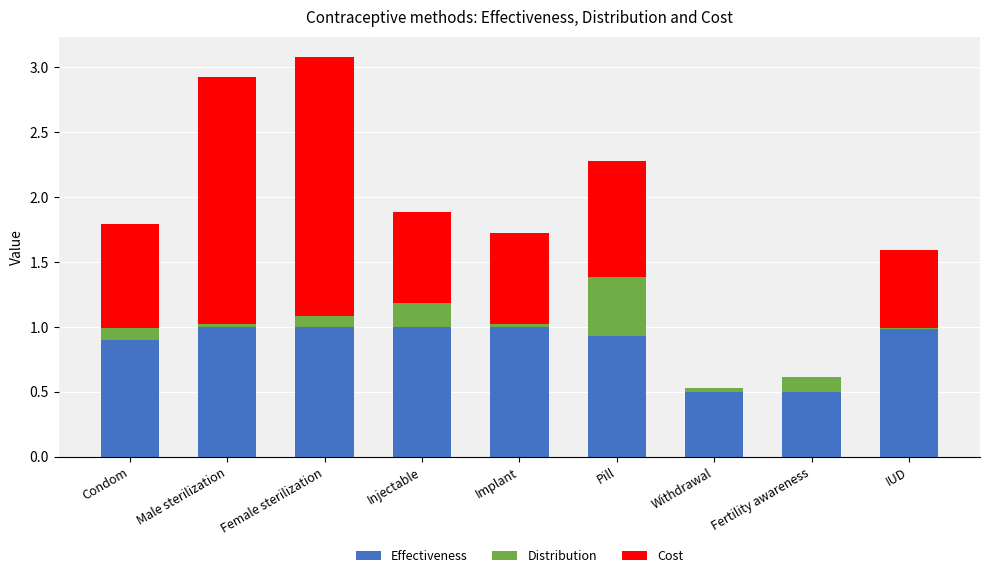

The Effectiveness series shows 1.0 at IUD. True or false?

True